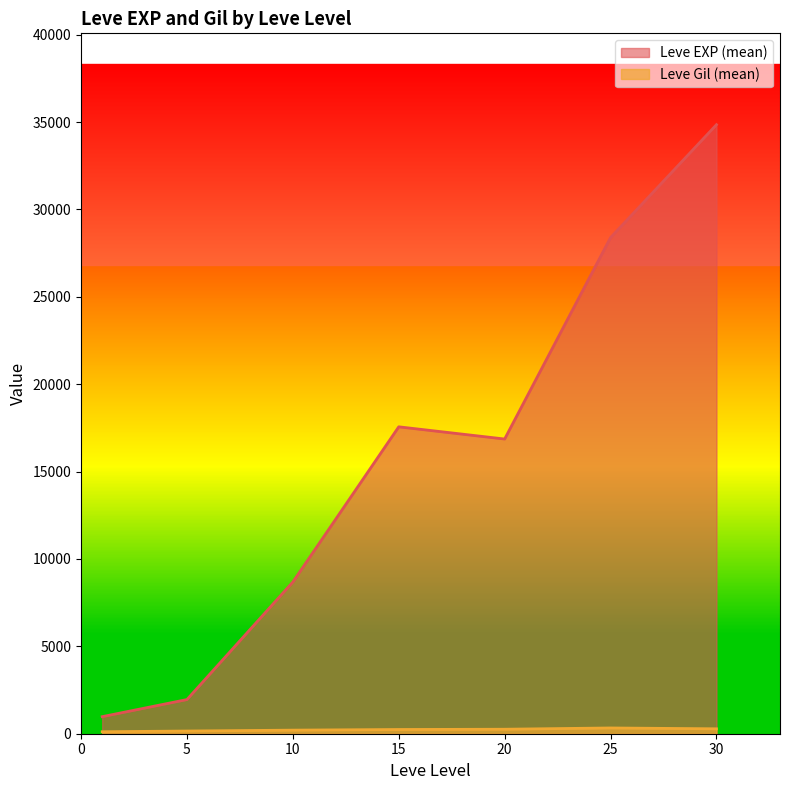

Which series has the largest range (max minus min)?

Leve EXP (mean)